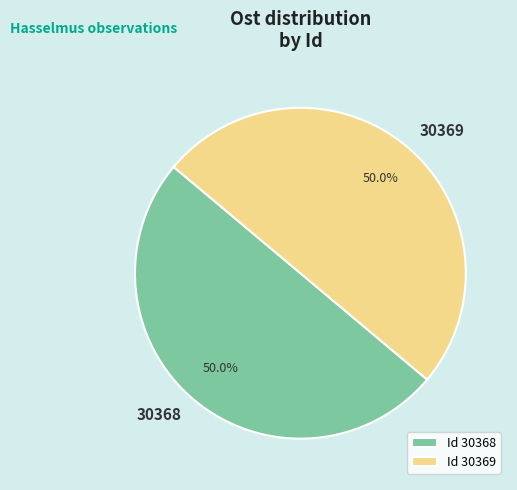

Count the number of slices in the pie.

2